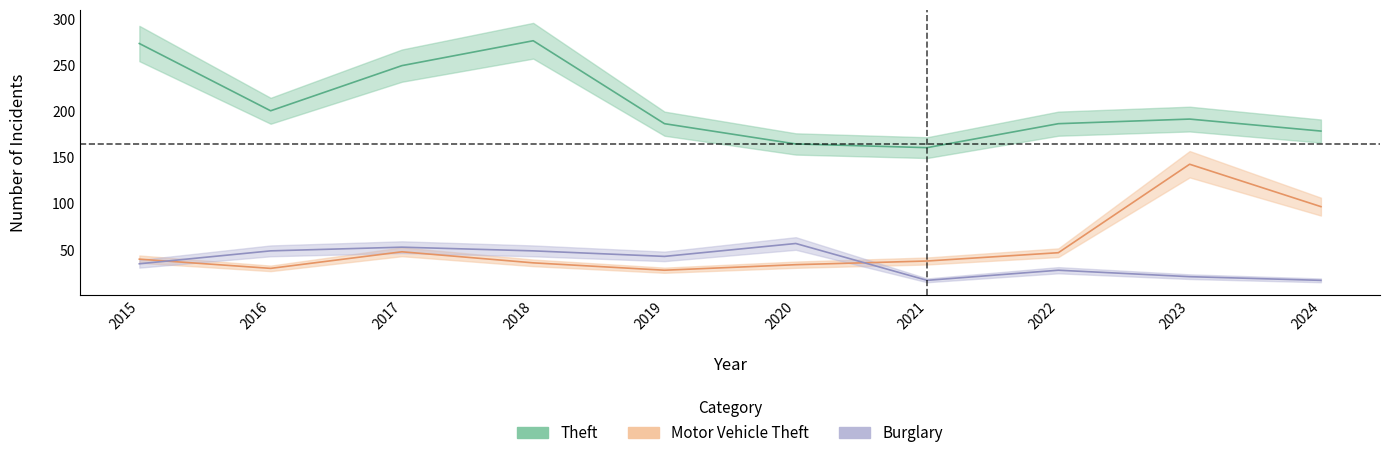

What is the value of the Motor Vehicle Theft point at the 3rd from the left?

48